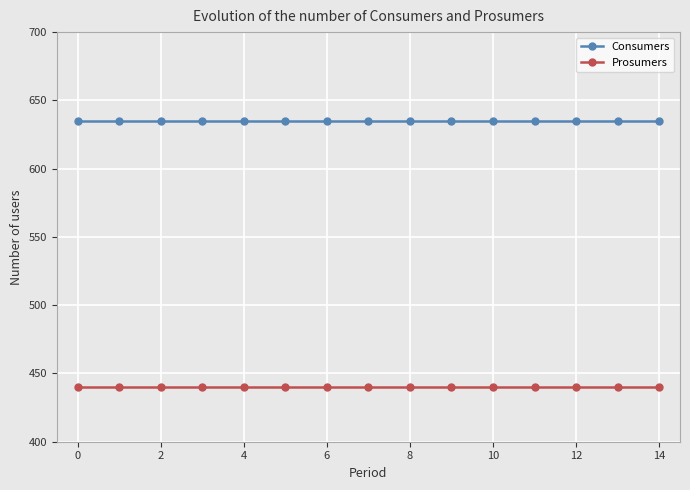

Which series has the largest total across all categories?

Consumers